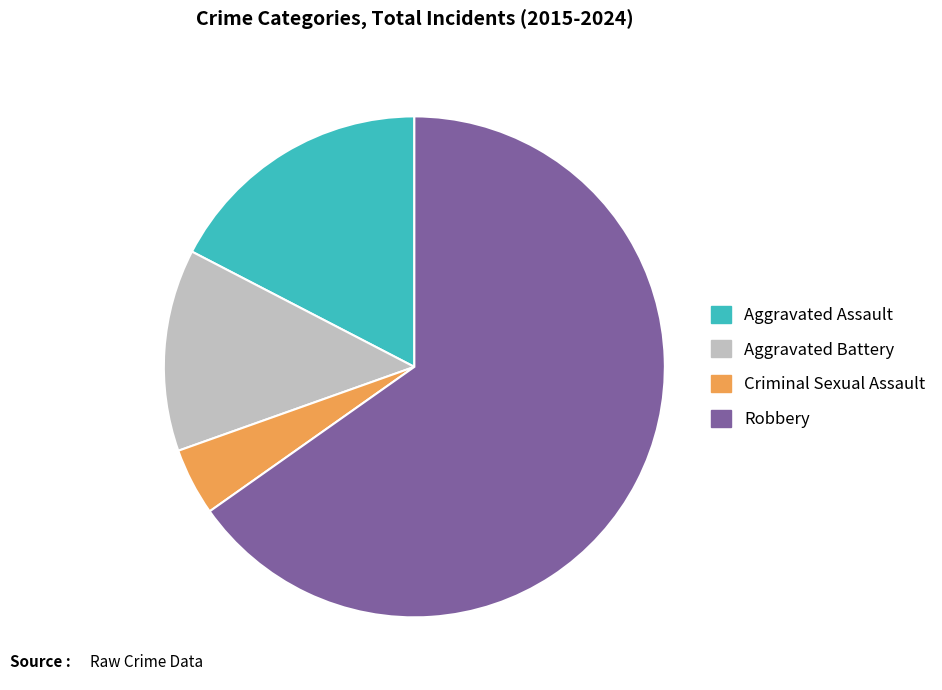

The Robbery slice represents 65% of the pie. True or false?

True